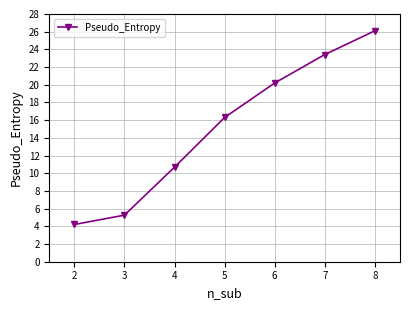

True or false: there are more than 2 points higher than both neighbors.

False